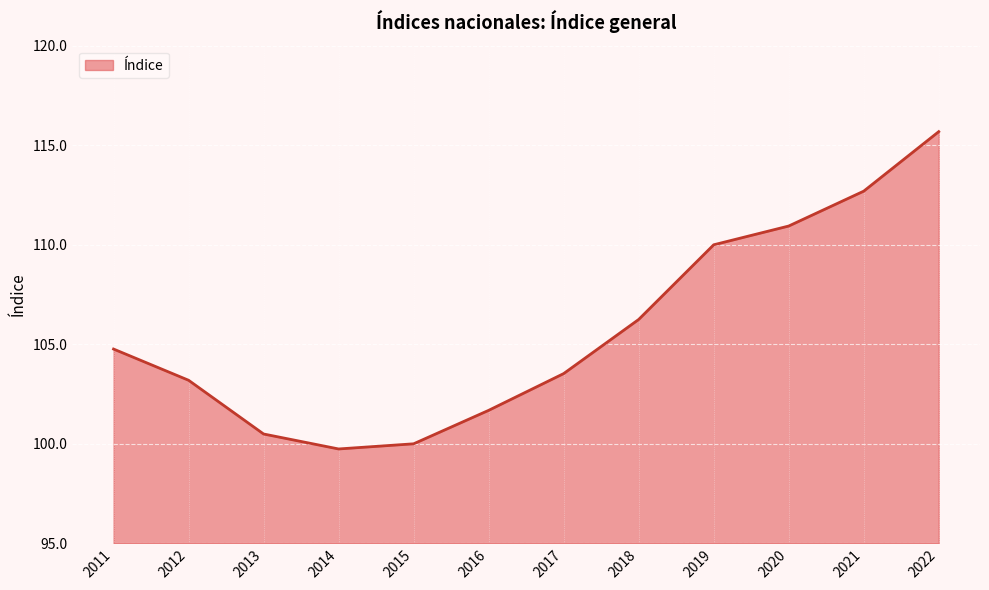

At which category does the data reach its first local valley?

2014